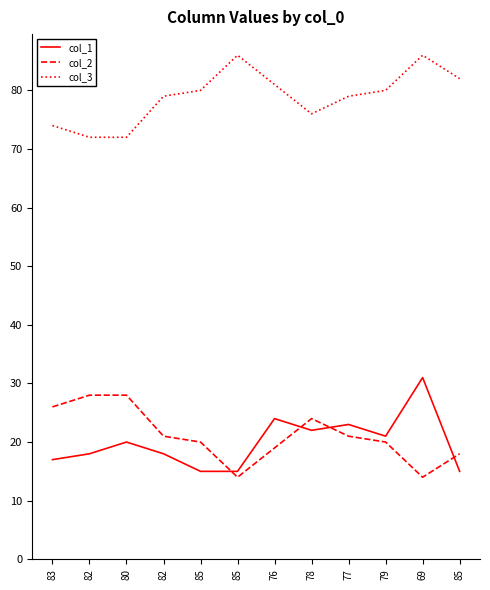

What is the sum of the col_1 values at 69 and 76?

55